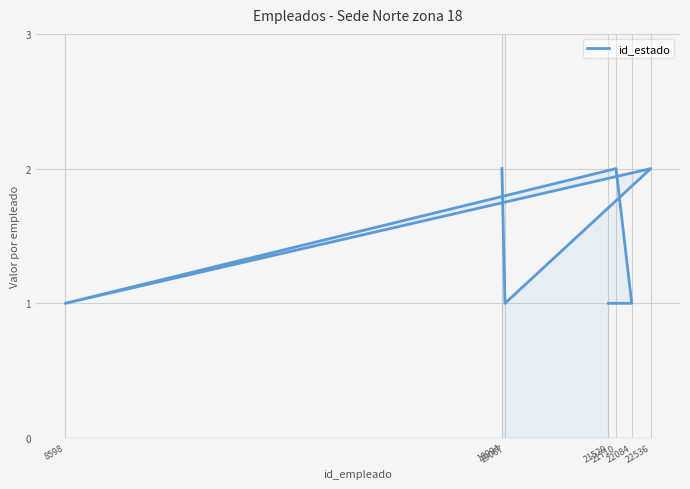

True or false: the data shows 0 at 22084.

False